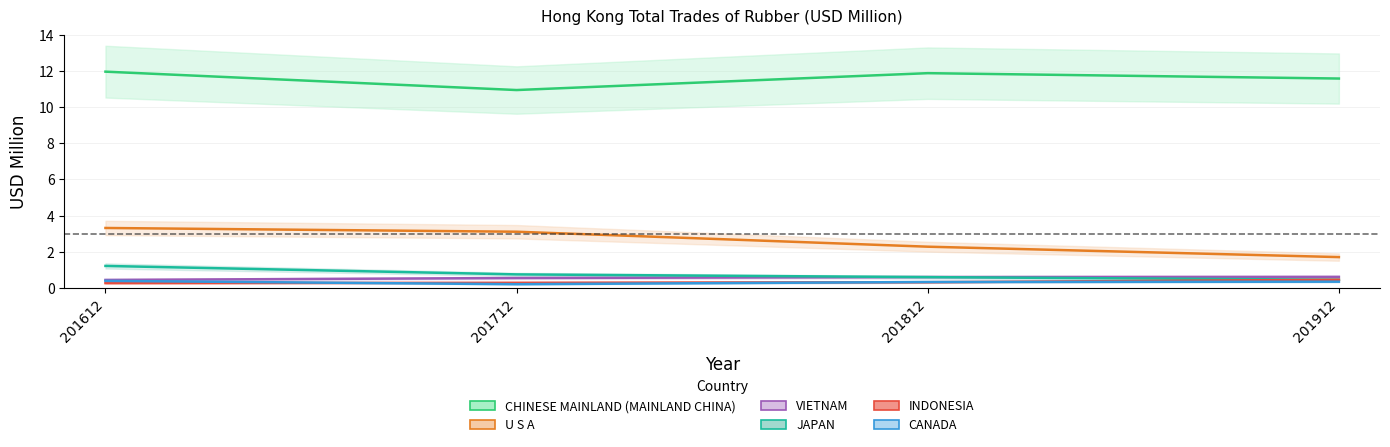

Between 201612 and 201812, which is larger?

201612